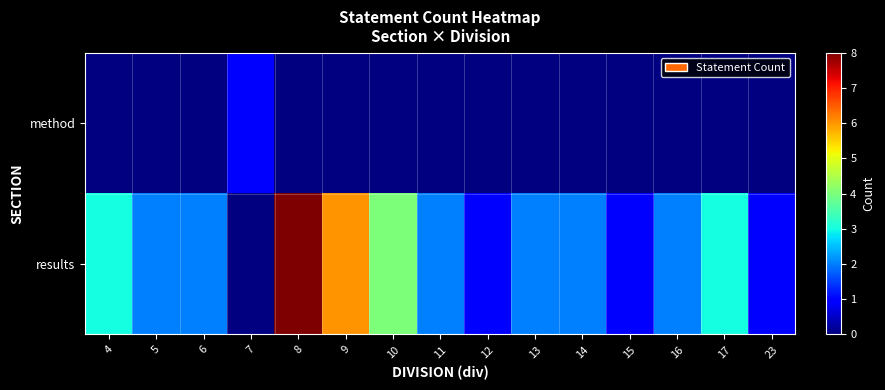

At which category does the chart reach its peak across all series?

8